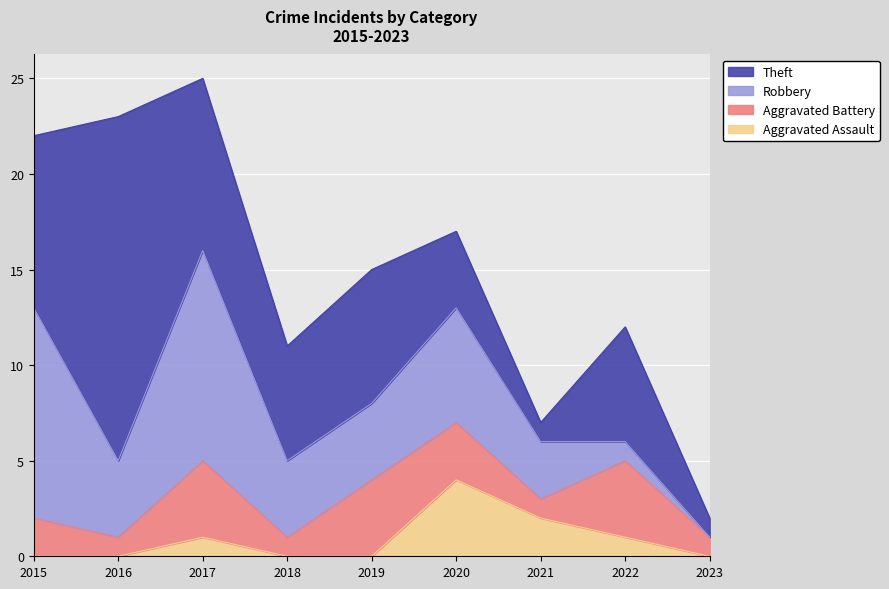

Reading left to right, transcribe all the data shown in this chart.

Aggravated Assault: 0	0	1	0	0	4	2	1	0
Aggravated Battery: 2	1	4	1	4	3	1	4	1
Robbery: 11	4	11	4	4	6	3	1	0
Theft: 9	18	9	6	7	4	1	6	1